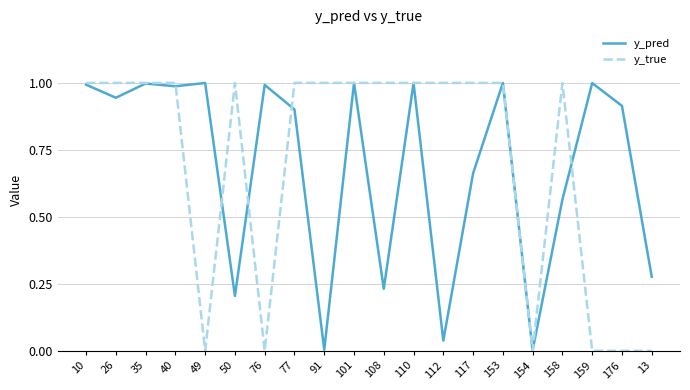

Is it true that y_true equals 0.0 at 76?

True